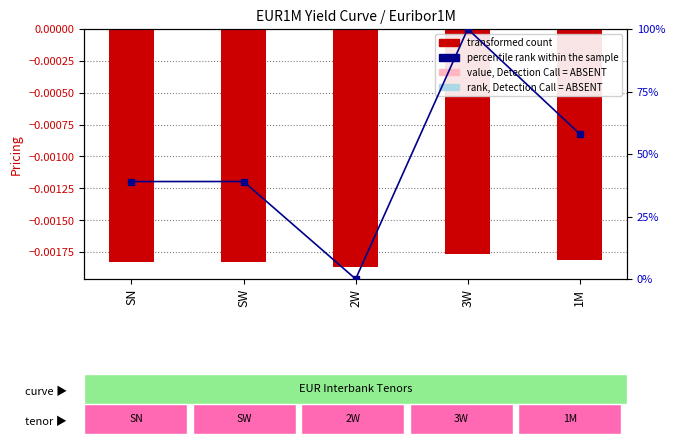

The percentile rank within the sample series shows 30.4 at 1M. True or false?

False